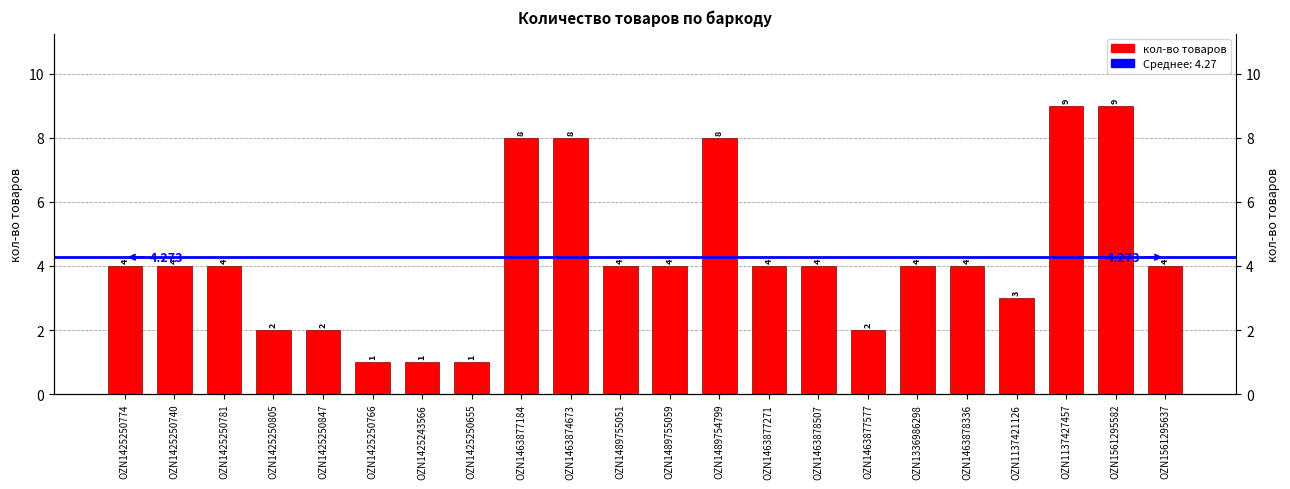

Reading left to right, what are all the values shown in this chart?

4	4	4	2	2	1	1	1	8	8	4	4	8	4	4	2	4	4	3	9	9	4